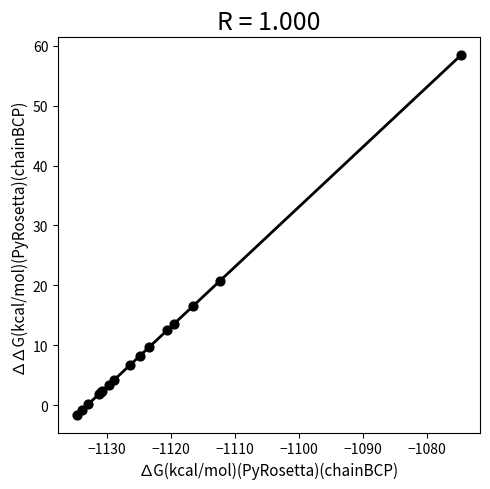

What Y value in the scatter plot is closest to 28?

20.7